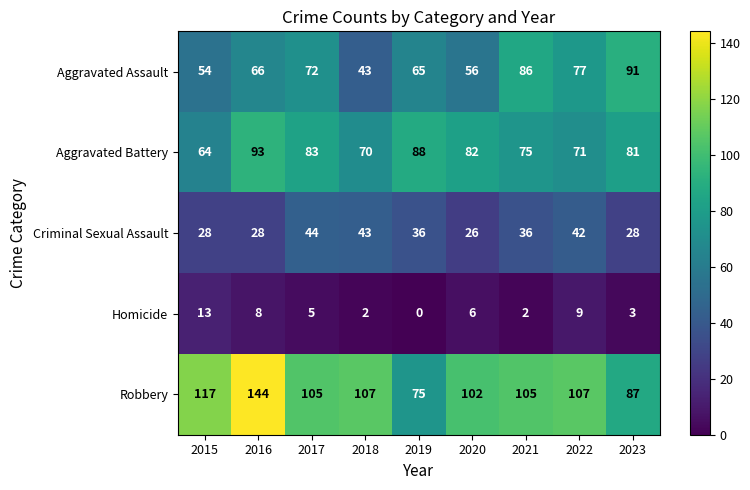

At which label does Aggravated Assault reach its minimum?

2018